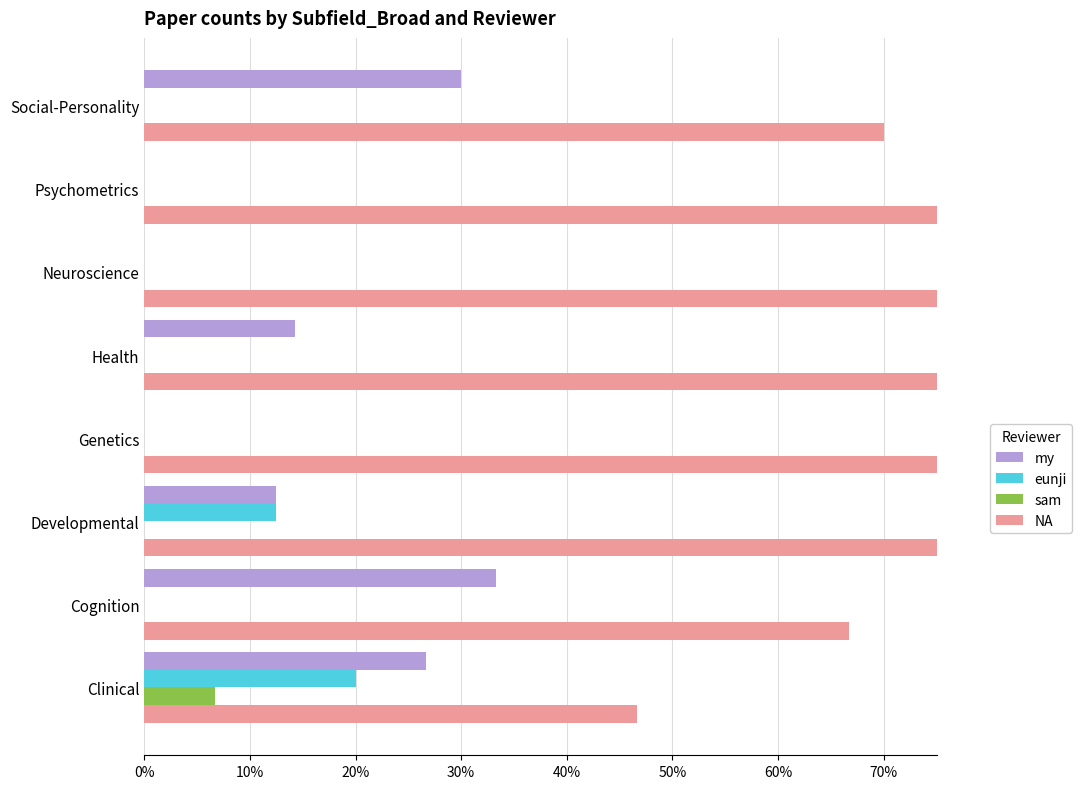

What is the difference between the highest and lowest values at Genetics?

1.0